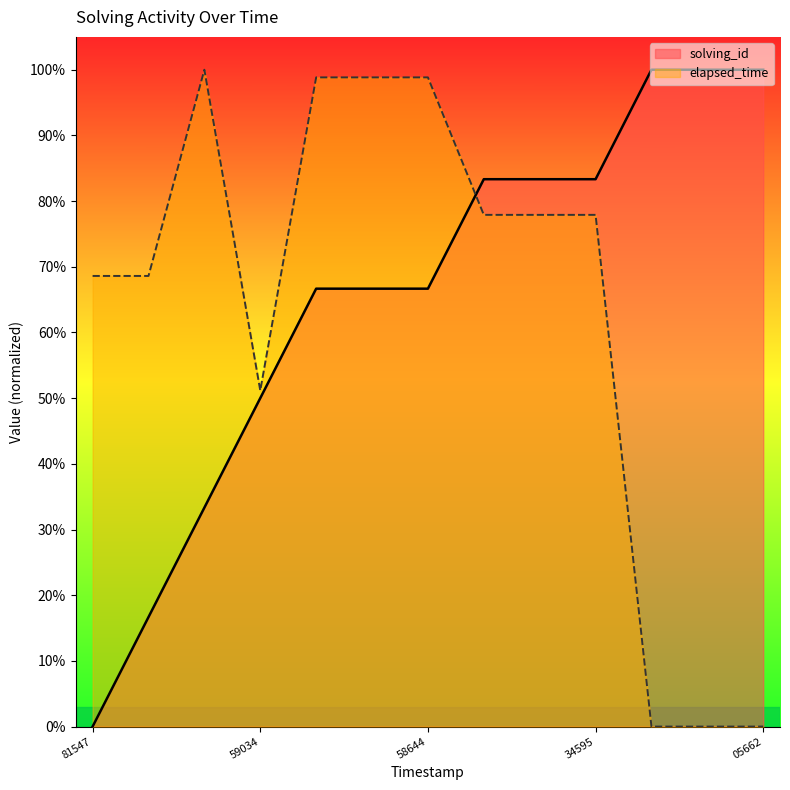

At how many categories does at least one series exceed 0?

13